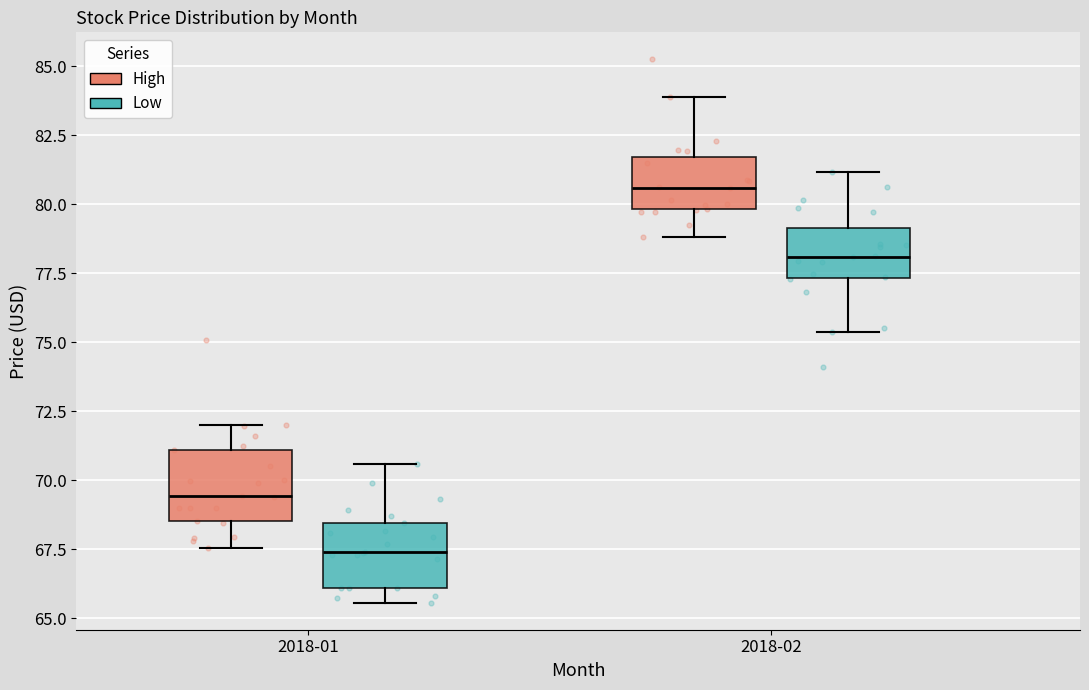

Reading left to right, transcribe this box plot: for each box, give where its median line is, the range the box spans, and where its two whiskers end, as read against the y-axis. The values are not printed on the chart, so give them approximately, as read against the axis.

2018-01 (High): median 69.5, box 68.5 to 71.0, whiskers 67.5 to 72.0
2018-01 (Low): median 67.5, box 66.0 to 68.5, whiskers 65.5 to 70.5
2018-02 (High): median 80.5, box 80.0 to 81.5, whiskers 79.0 to 84.0
2018-02 (Low): median 78.0, box 77.5 to 79.0, whiskers 75.5 to 81.0